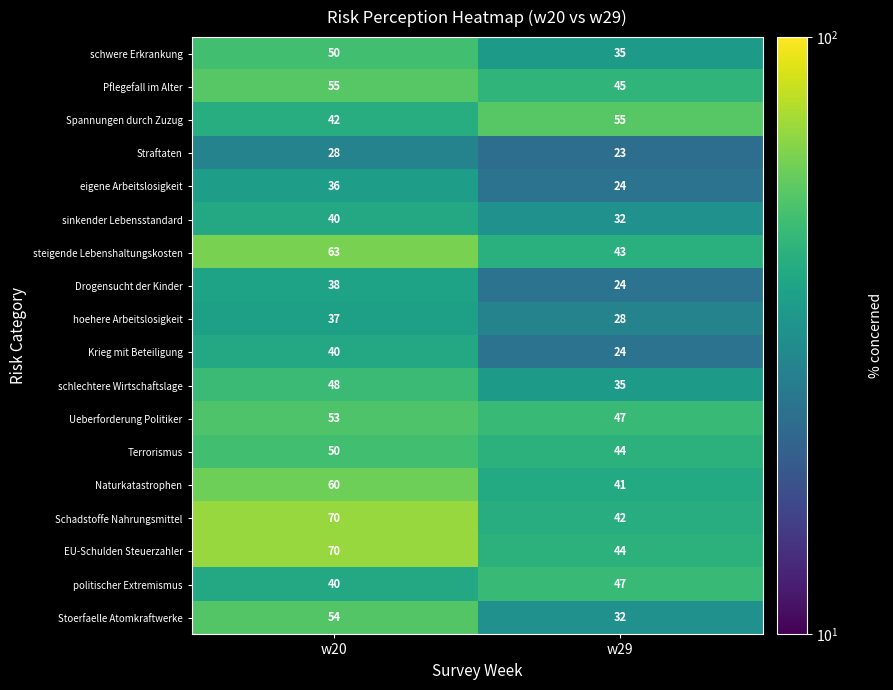

Between w20 and w29, which series saw the biggest shift?

Schadstoffe Nahrungsmittel